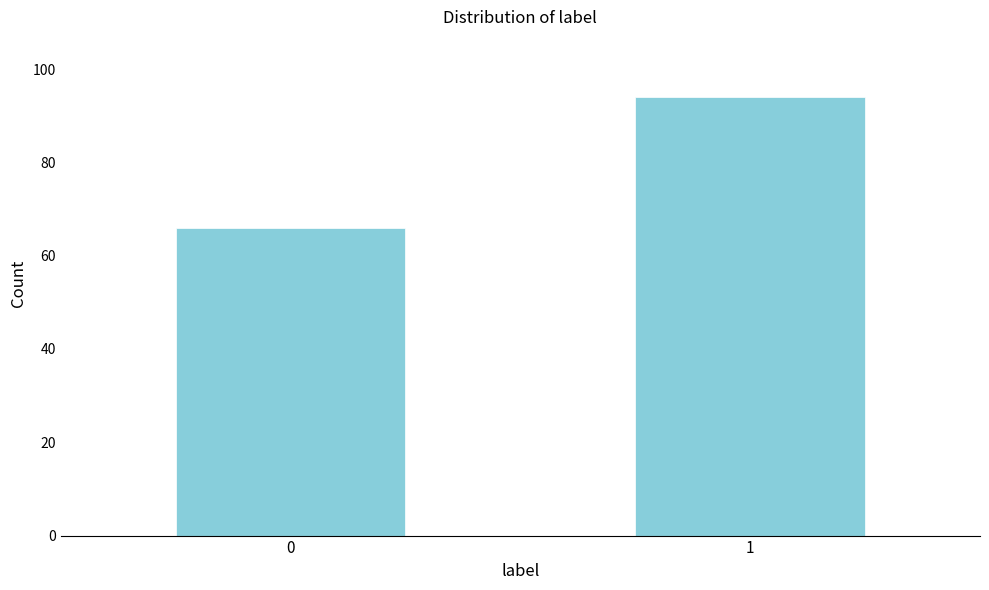

Reading right to left, what are all the values shown in this chart?

94	66